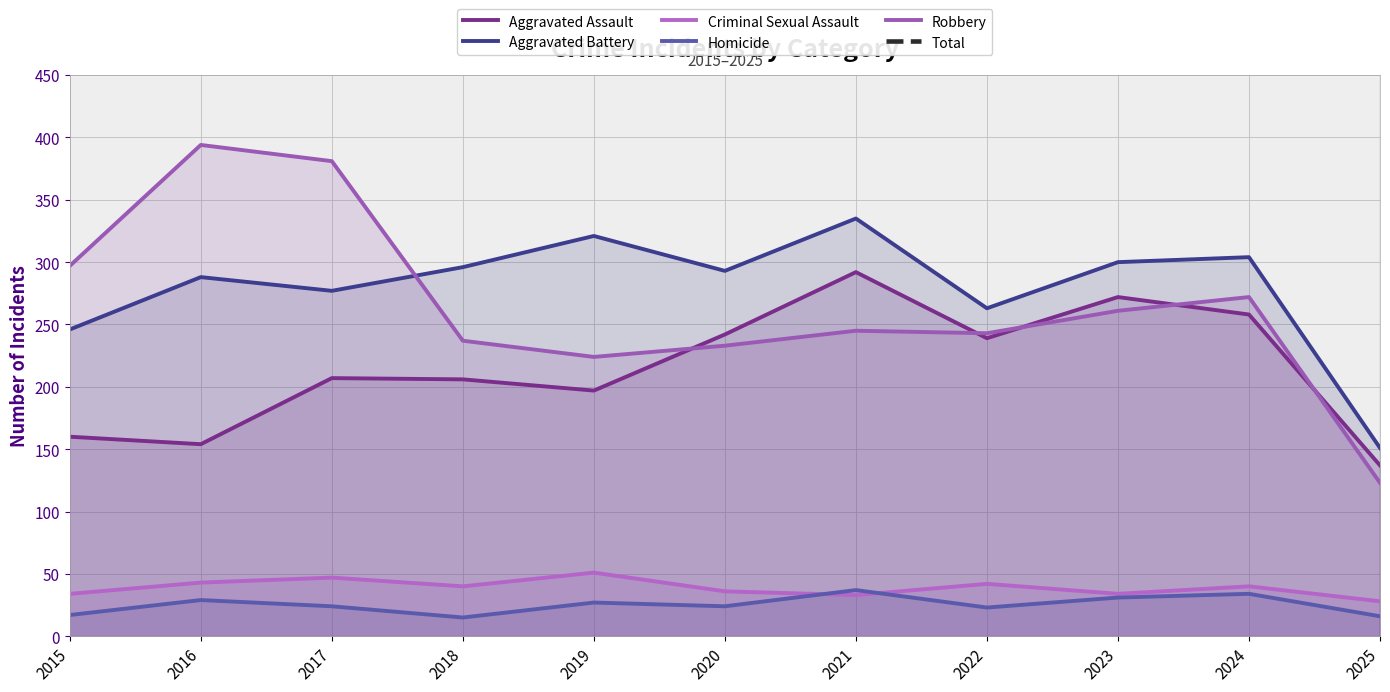

What is the value of the Total point at the 11th from the left?

455